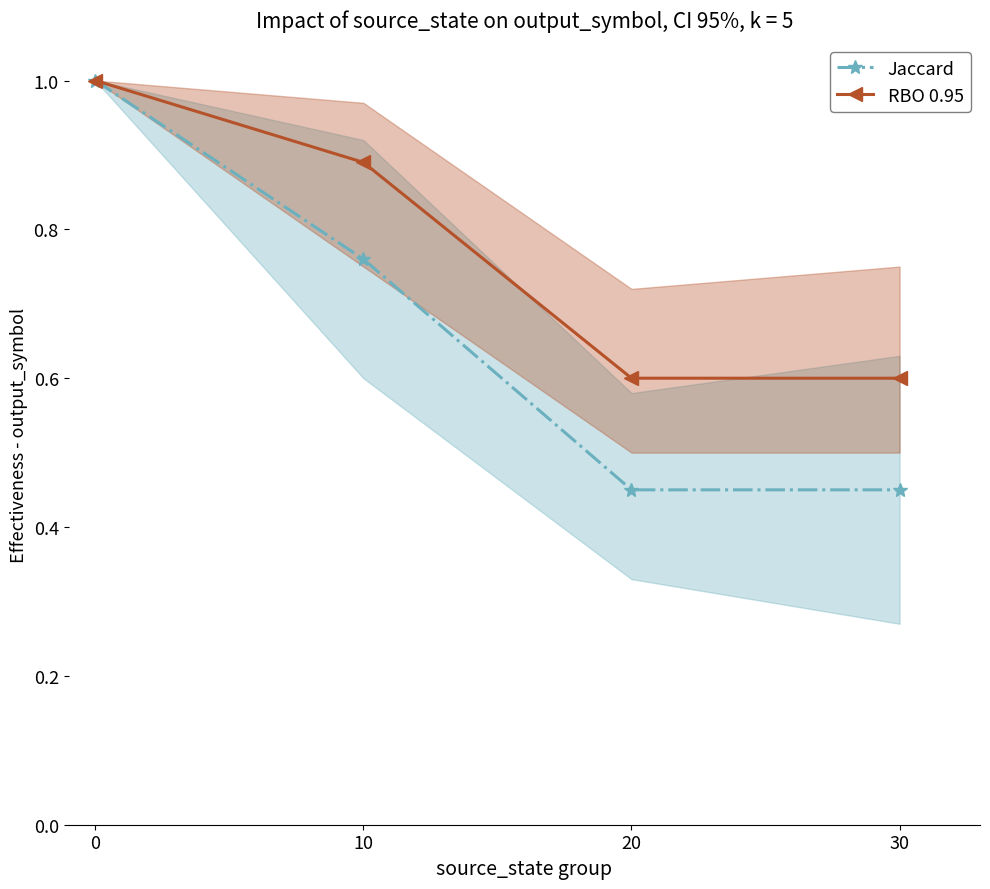

How many lines are shown in the chart?

2